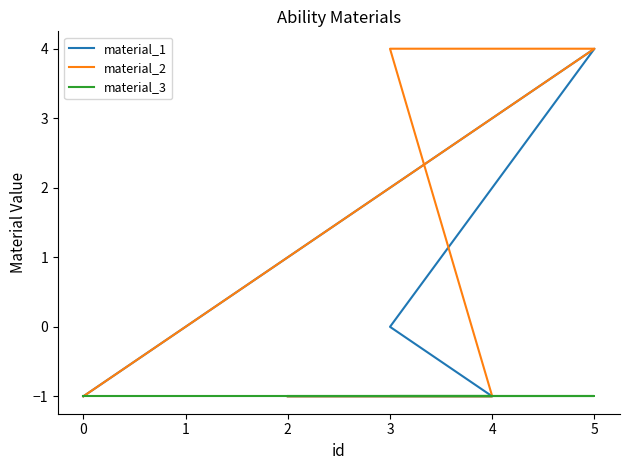

What is the minimum value shown in the chart?

-1